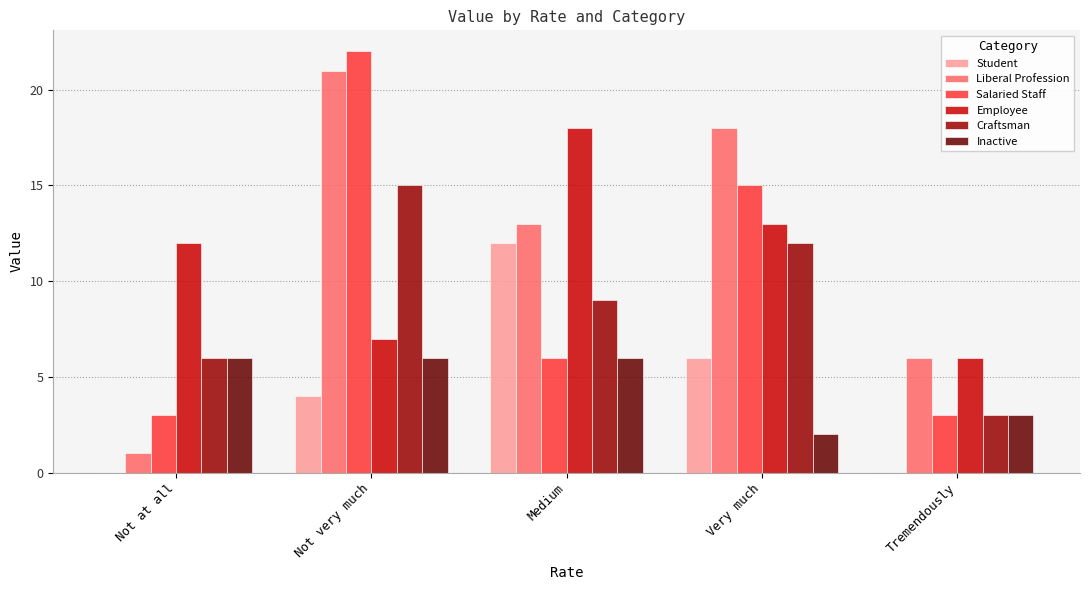

Which category has the highest value across all series?

Not very much